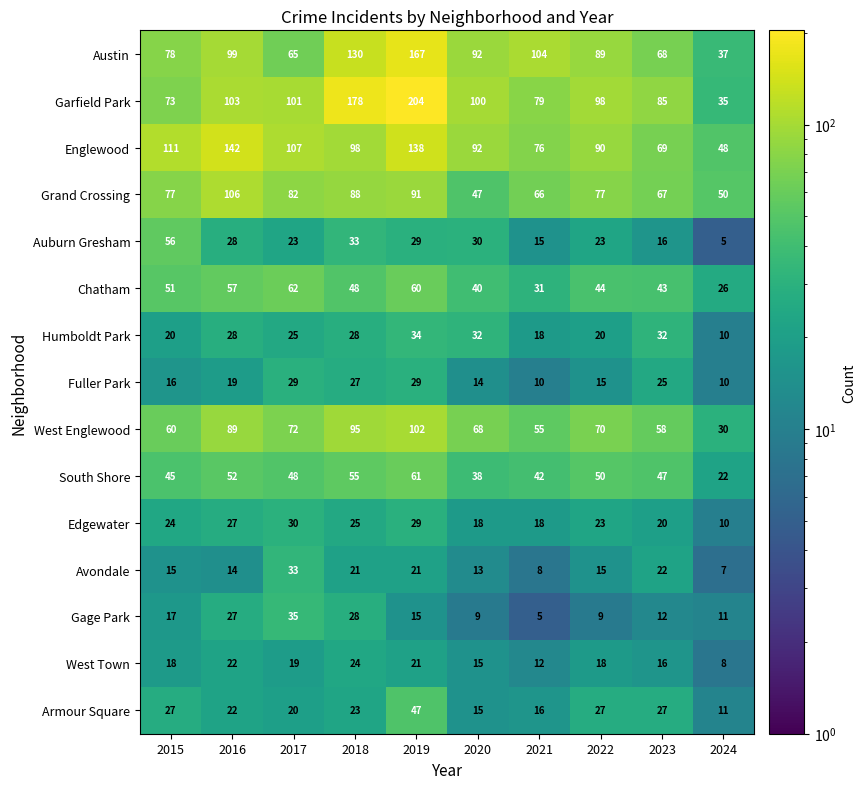

What is the average value of the Austin series?

93